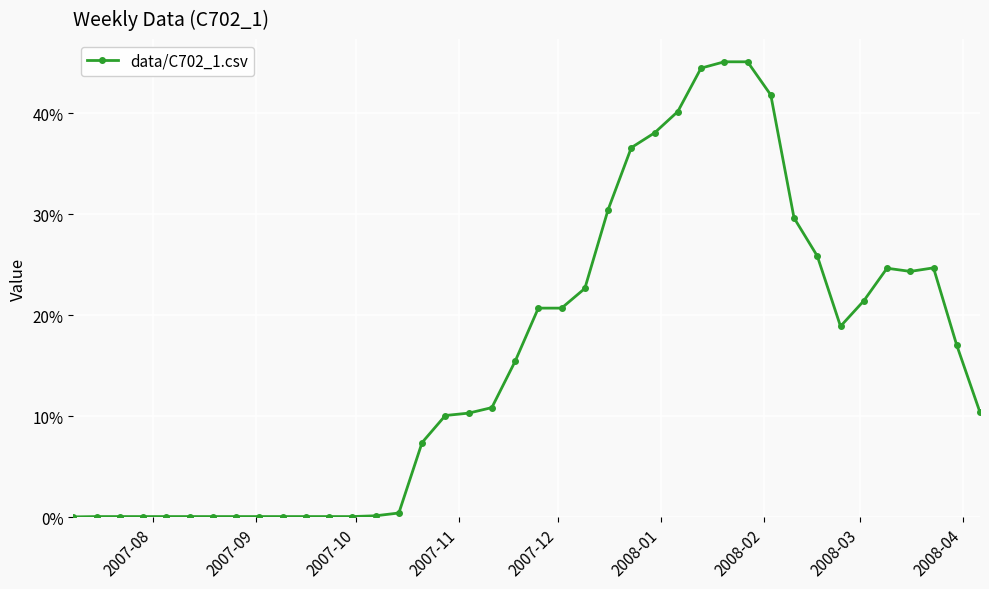

What is the difference between the maximum and second lowest values?

0.5